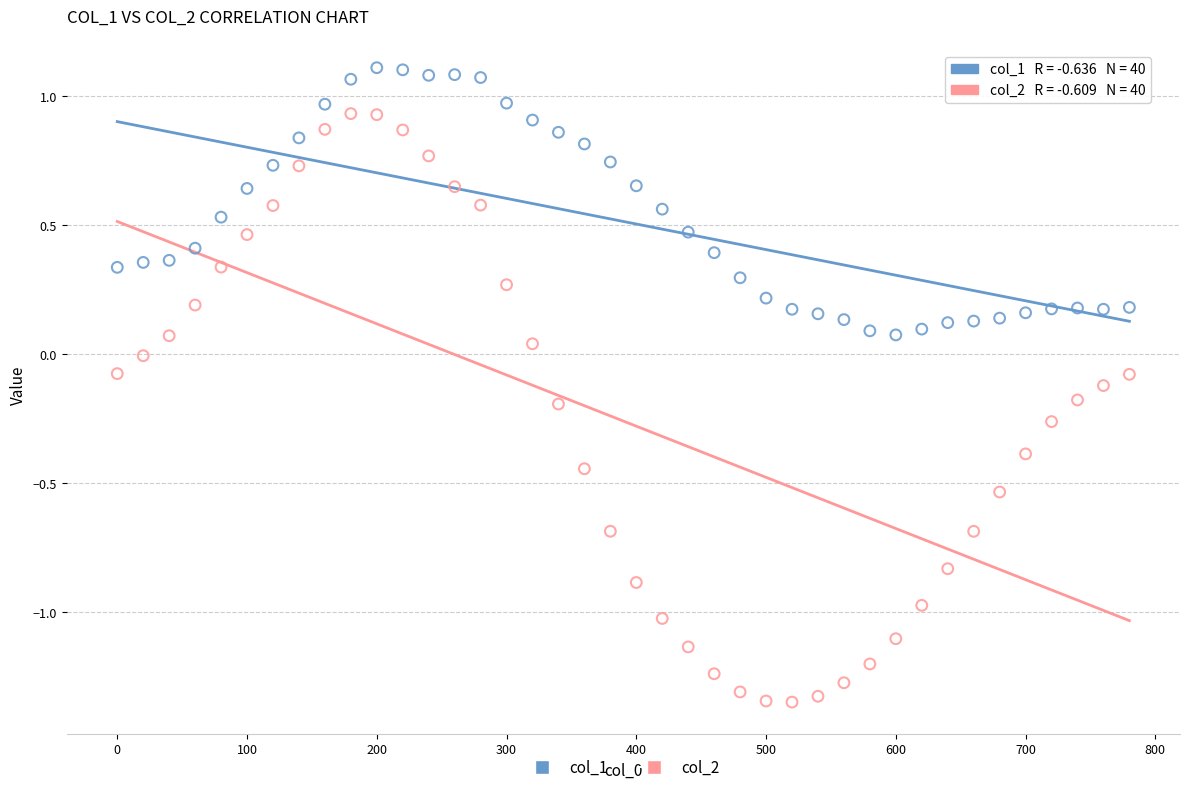

Which series reaches the maximum Y coordinate?

col_1